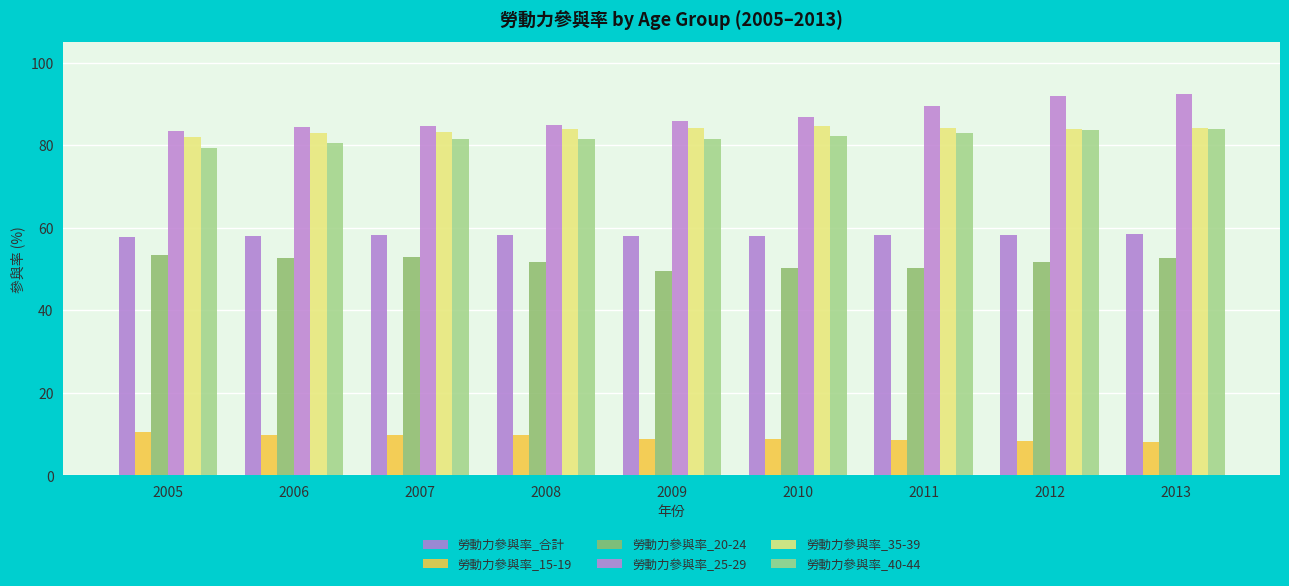

What is the lowest value of the 勞動力參與率_40-44 series?

79.3